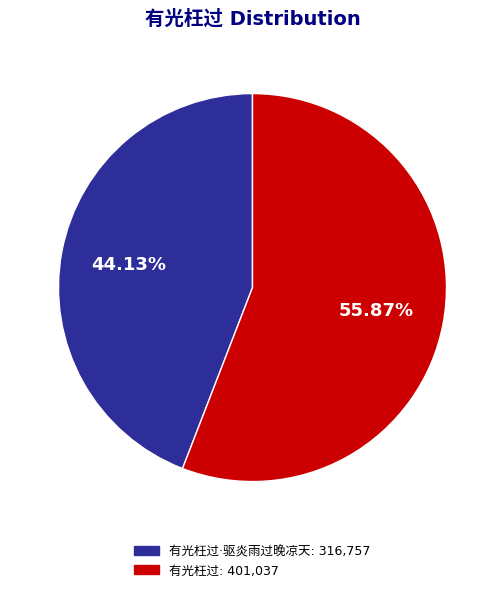

Does any single category account for the majority?

Yes